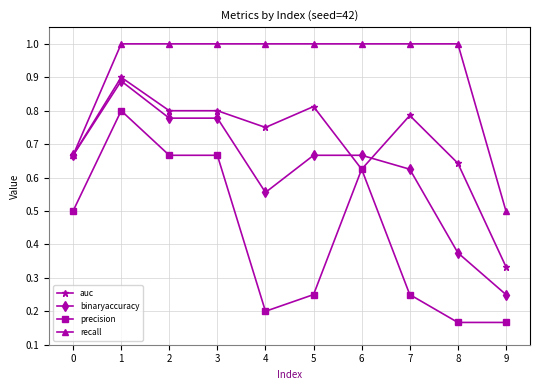

What is the minimum value for recall?

0.5